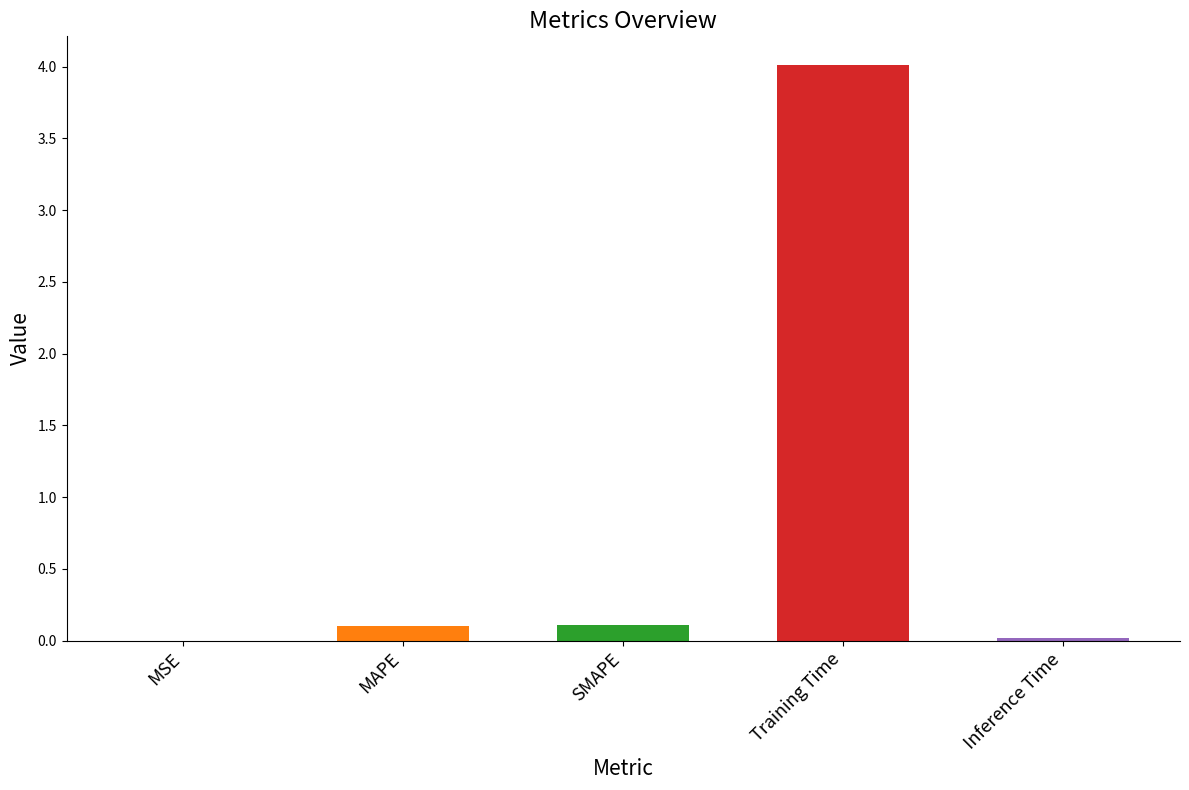

Between SMAPE and Inference Time, which is larger?

SMAPE